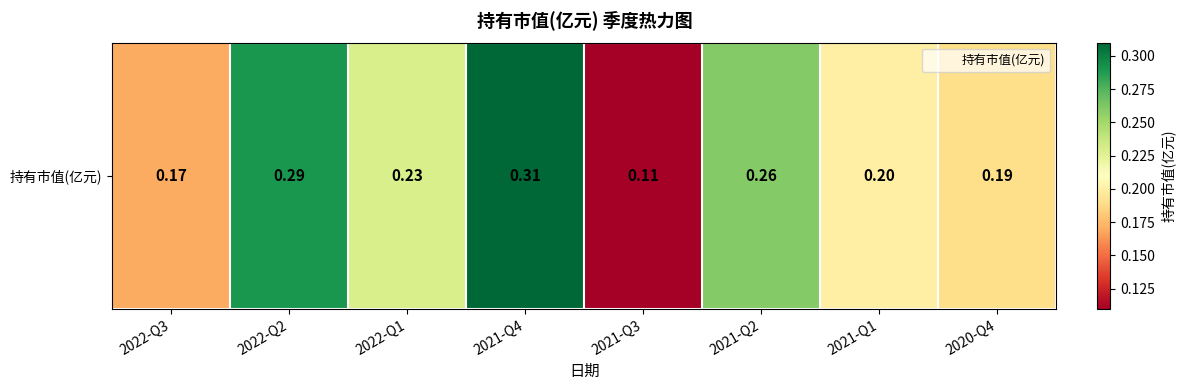

List the labels in order of value, largest first.

2021-Q4, 2022-Q2, 2021-Q2, 2022-Q1, 2021-Q1, 2020-Q4, 2022-Q3, 2021-Q3